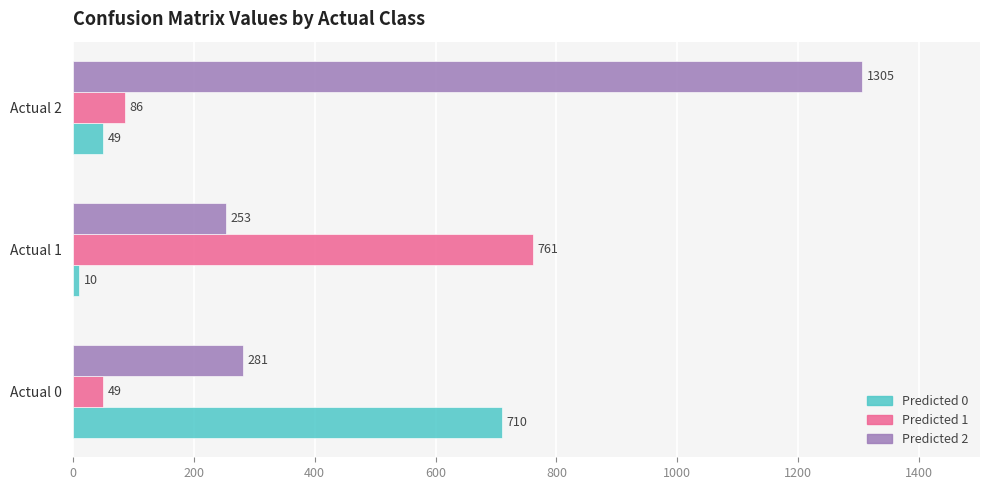

How many data points in Predicted 2 are less than 281?

1